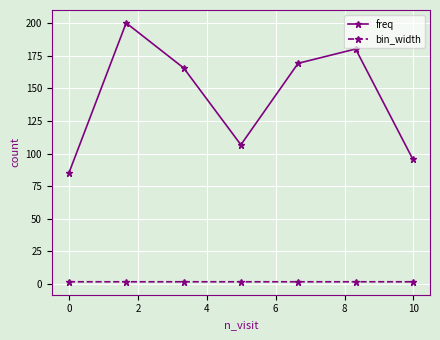

True or false: freq has more than 0 interior local peaks.

True